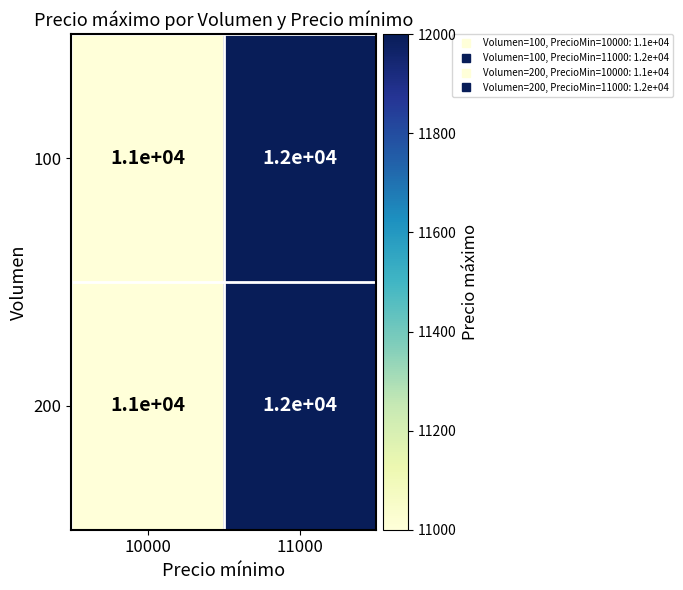

Reading left to right, what are all the values shown in this chart?

100: 11000	12000
200: 11000	12000